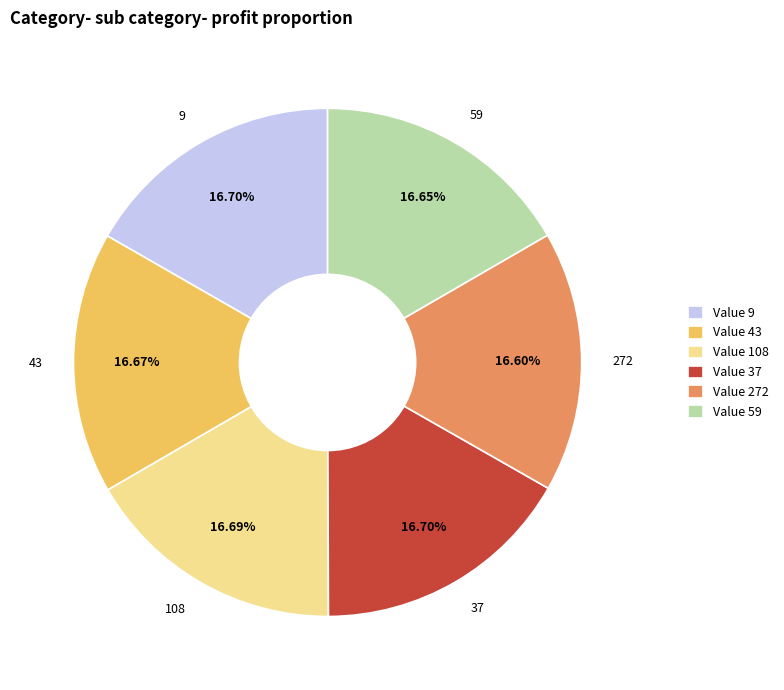

Is there a majority slice in this chart?

No